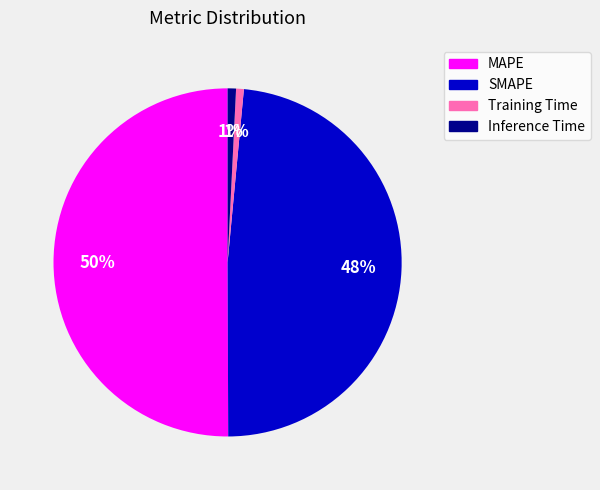

Do Inference Time and MAPE together represent more than half of the pie?

Yes